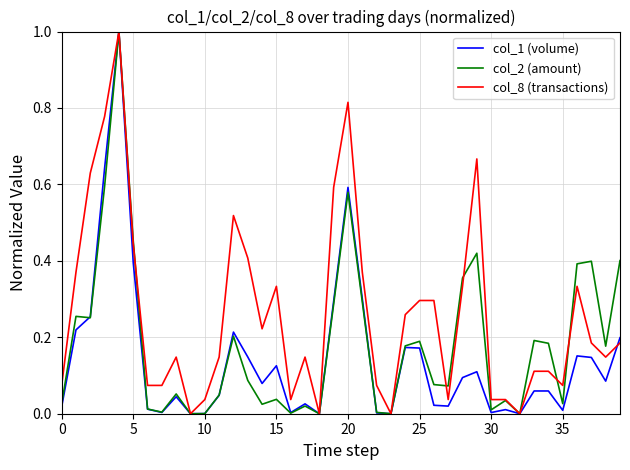

Rank the series by their average value, from highest to lowest.

col_8 (transactions), col_2 (amount), col_1 (volume)